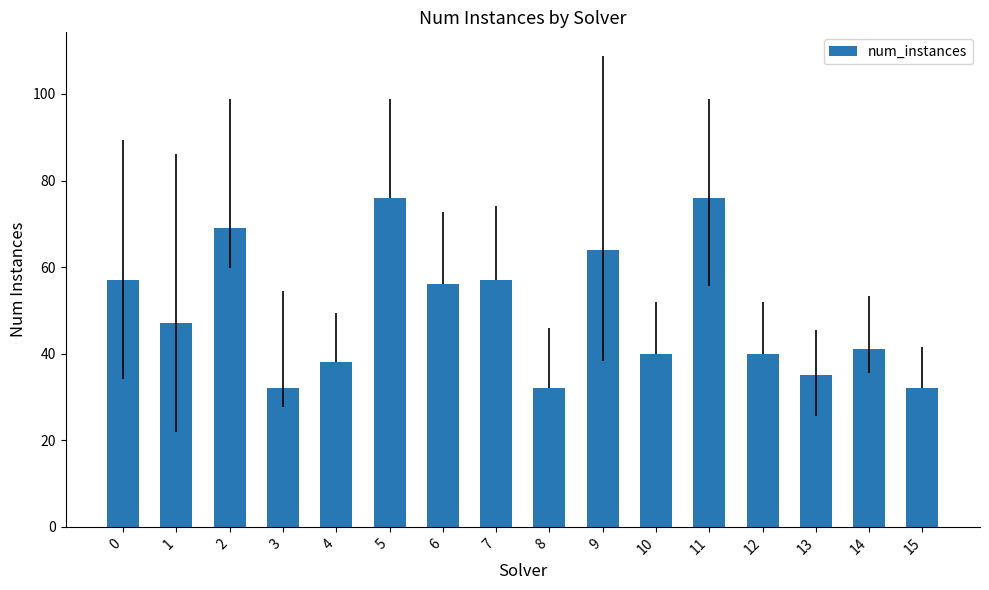

What is the greatest value displayed?

76